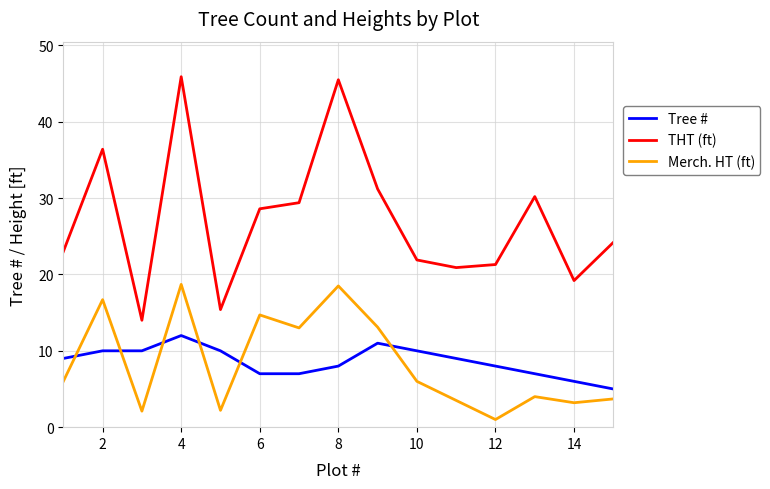

True or false: THT (ft) has more than 2 points higher than both neighbors.

True